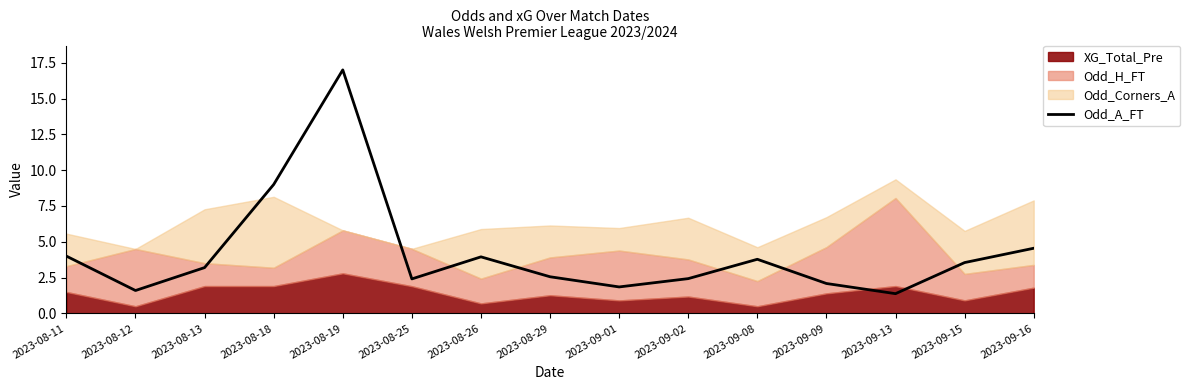

The value at 2023-09-09 is 1.2. True or false?

False